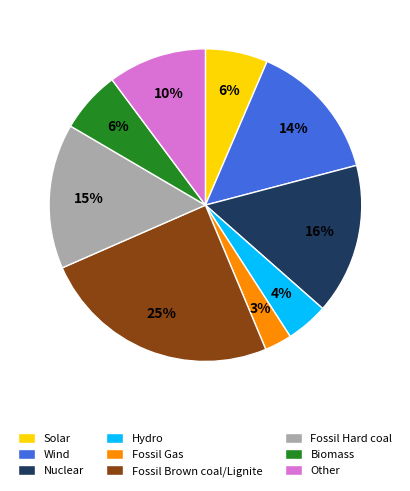

Is the sum of Biomass and Wind greater than half?

No